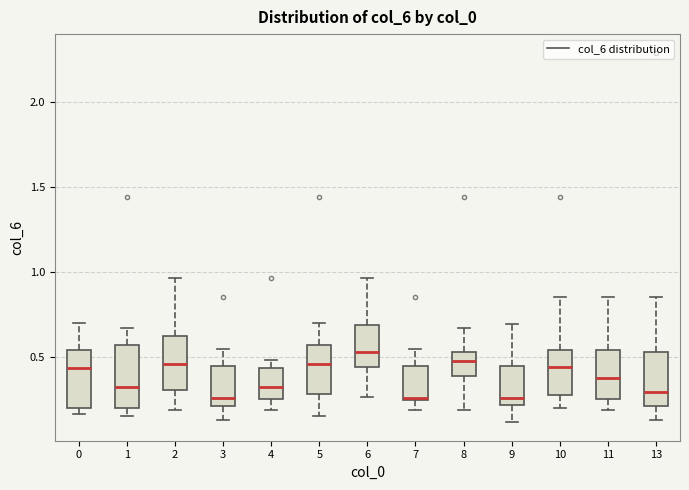

Which box has the highest median line?

6